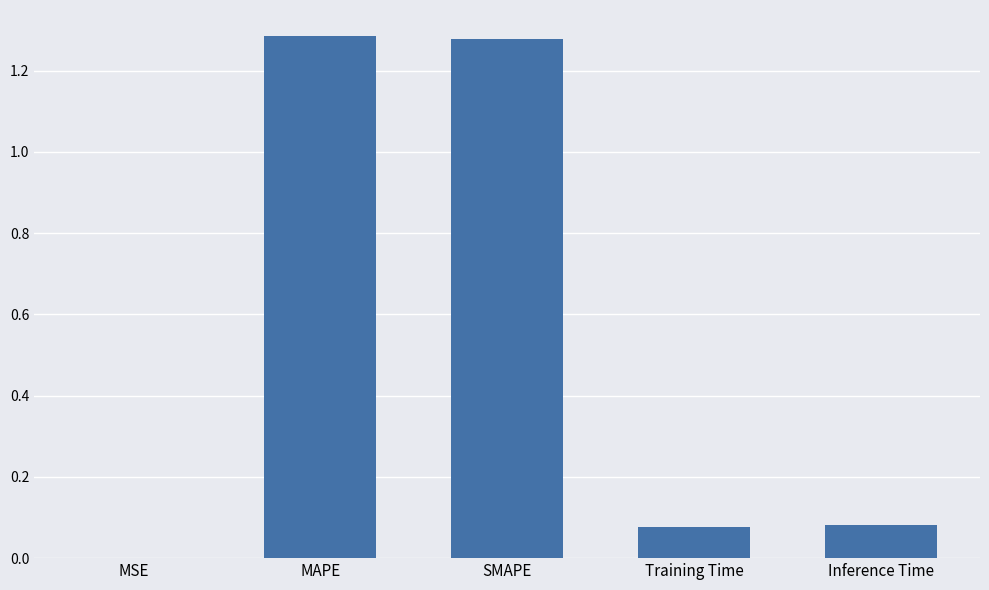

The chart shows a value of 0.7 at MAPE. True or false?

False